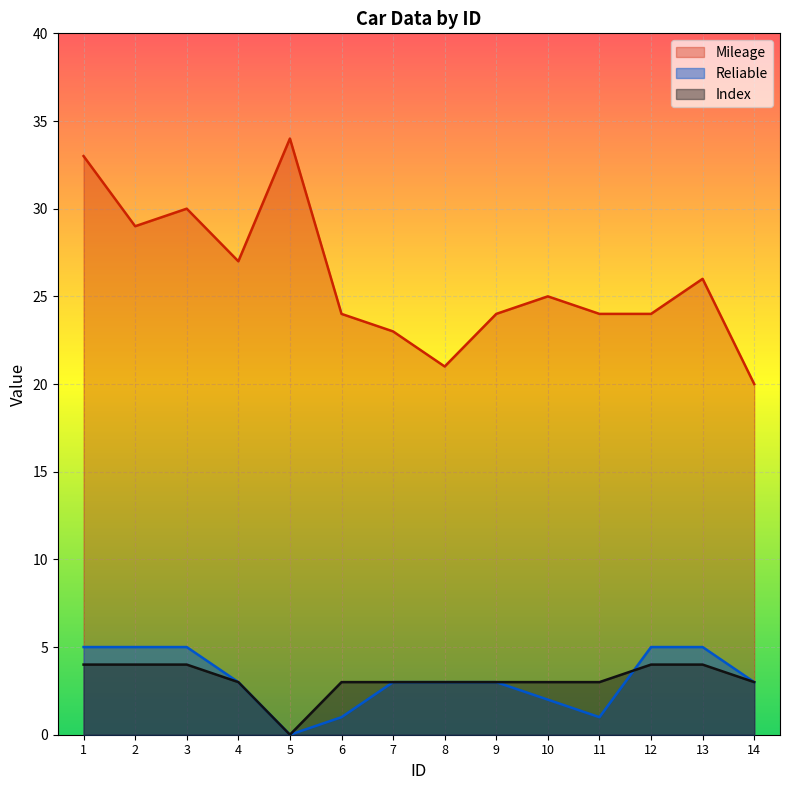

How many values in Reliable are above zero?

13